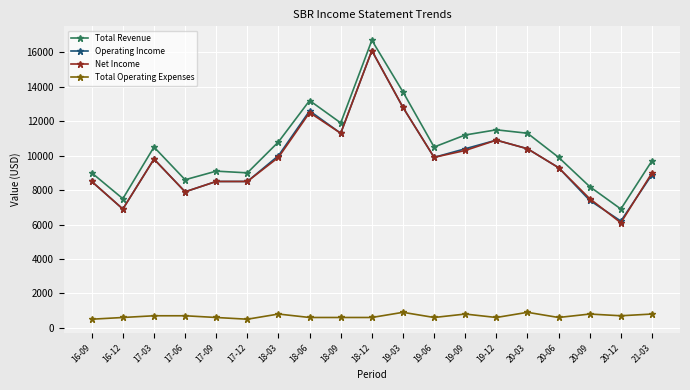

Is the value of Total Operating Expenses at 19-09 greater than the value of Operating Income at 18-12?

No